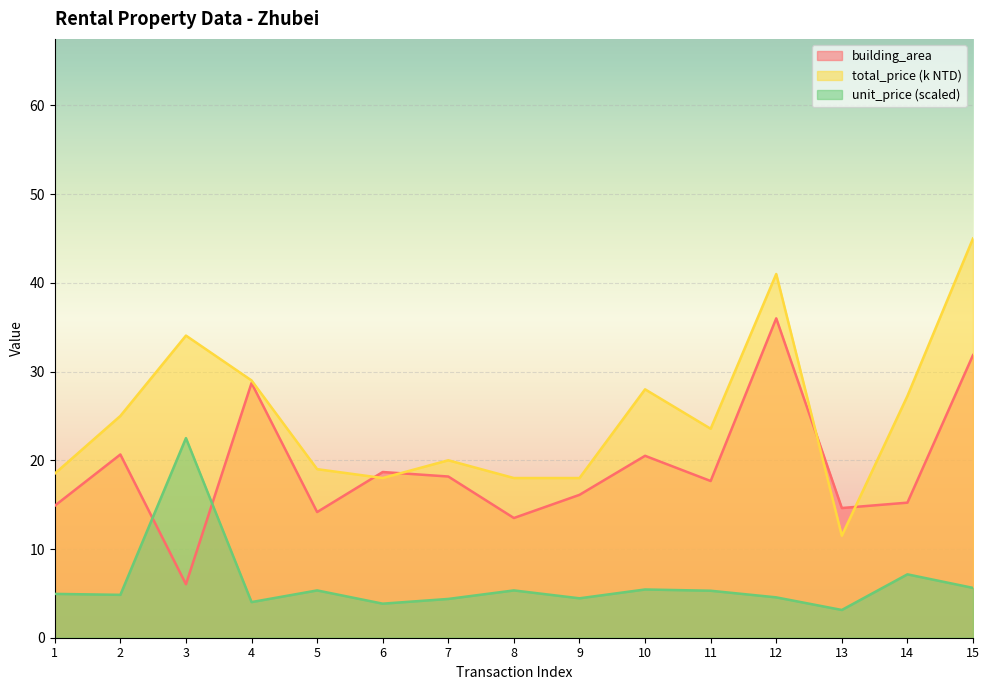

True or false: total_price has more than 0 points higher than both neighbors.

True